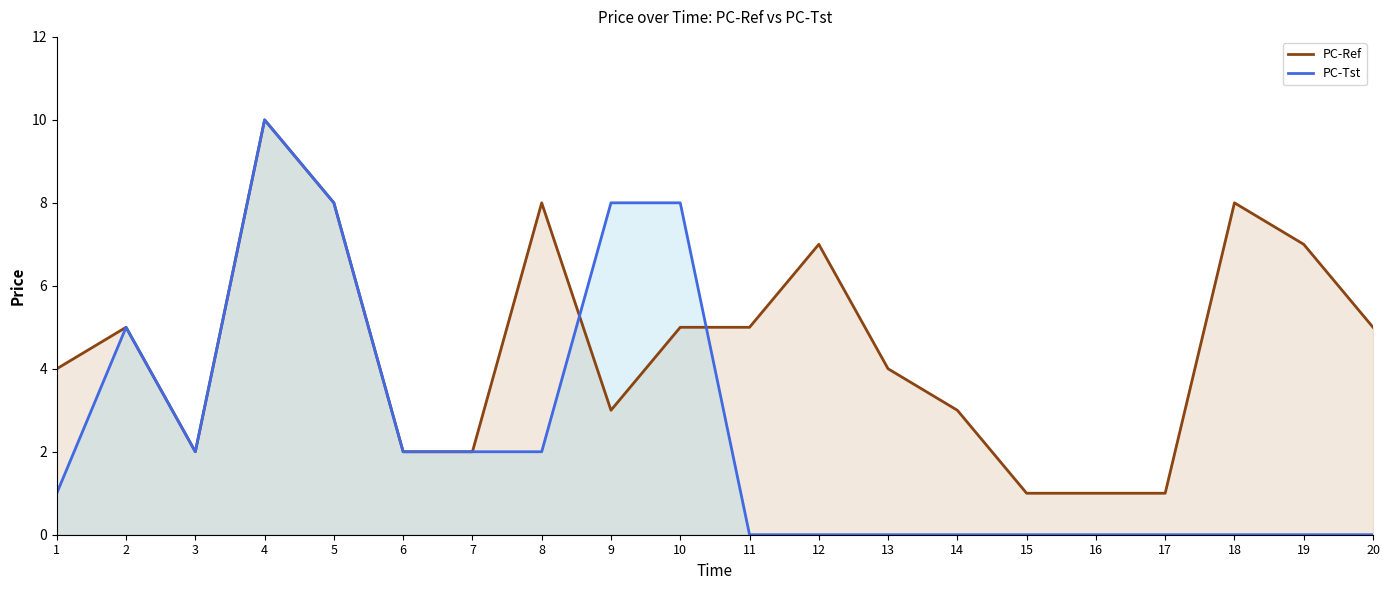

At how many categories does at least one series exceed 4?

11